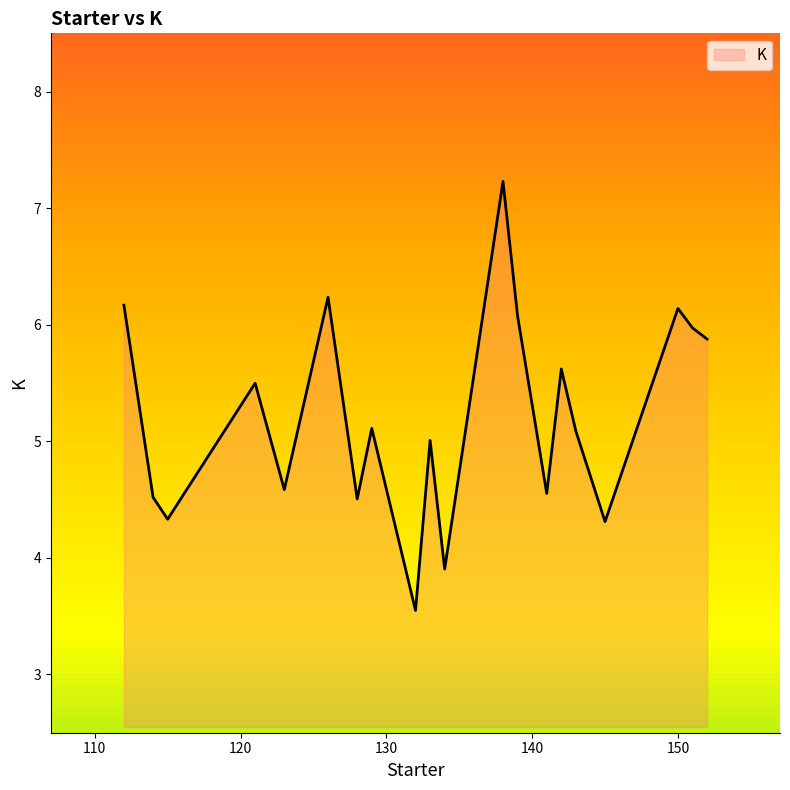

What is the smallest value displayed?

3.5